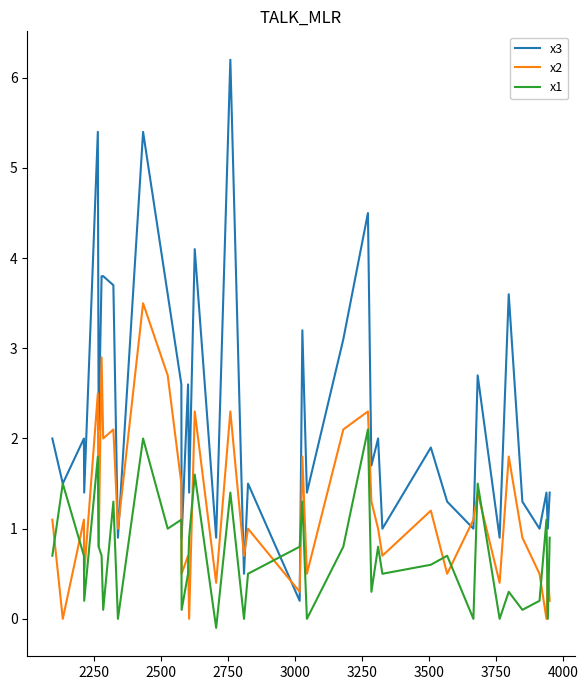

How many interior local valleys does the x2 series have?

15